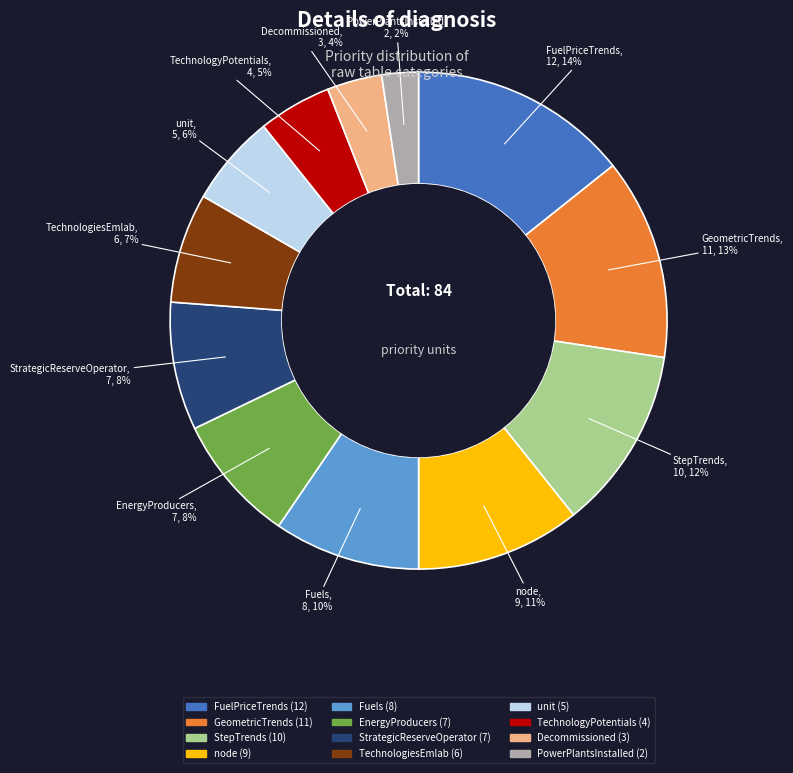

Is there any slice that represents more than half of the pie?

No